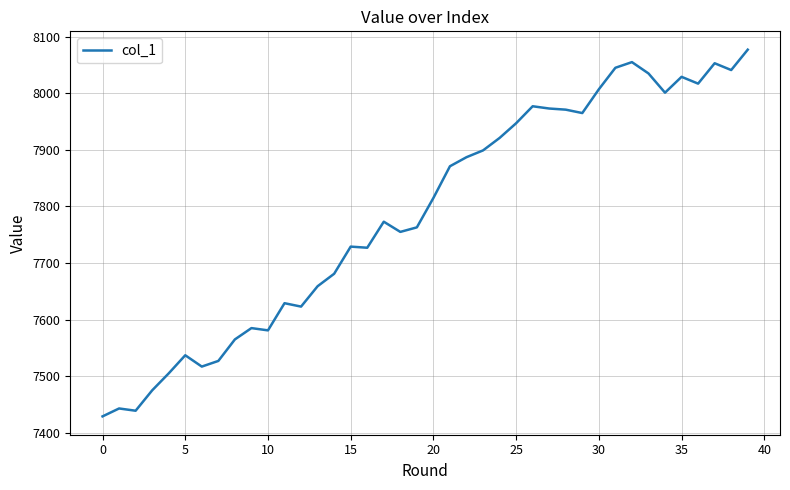

What is the greatest value displayed?

8077